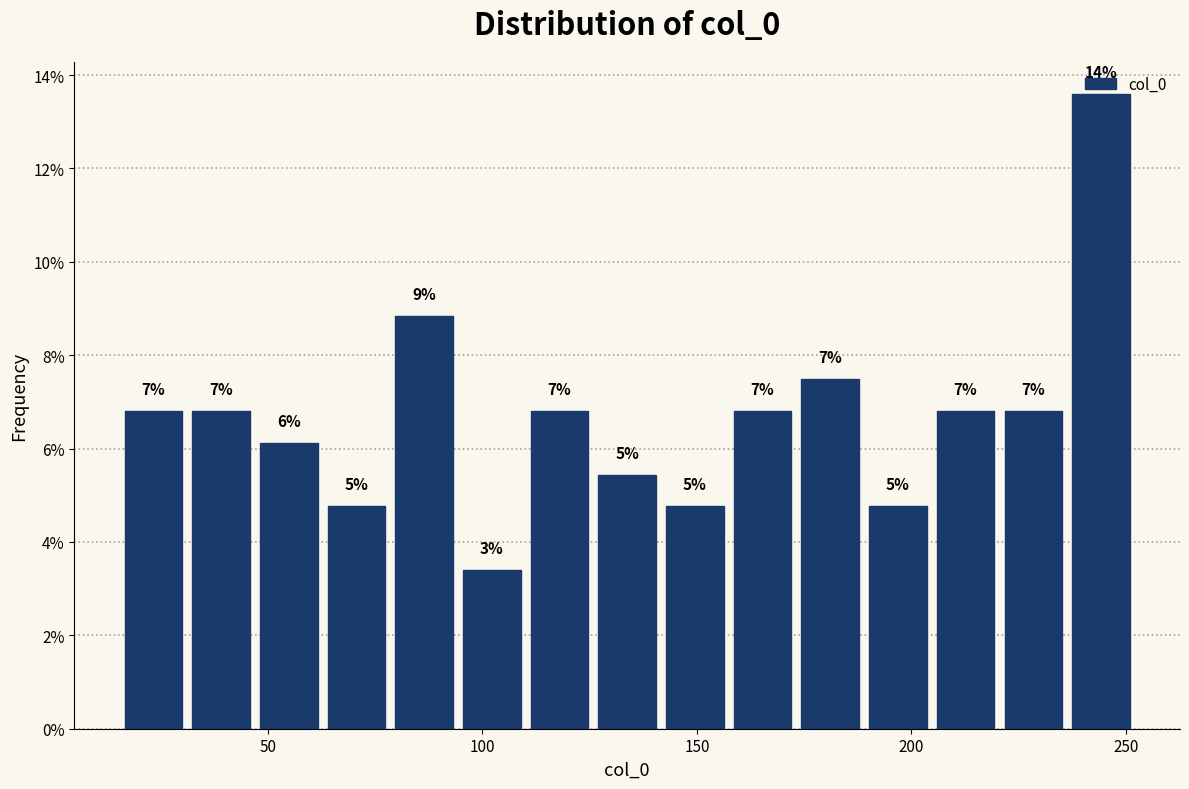

Read against the x-axis, roughly where is the centre of the tallest bar?

245